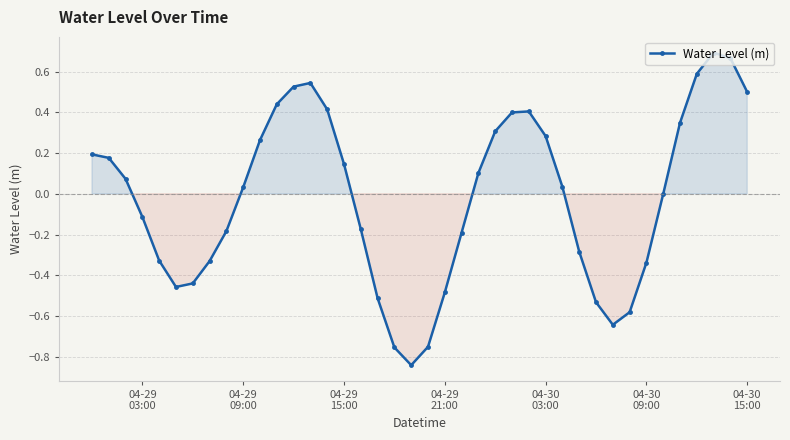

What is the difference between the maximum and minimum values?

1.5